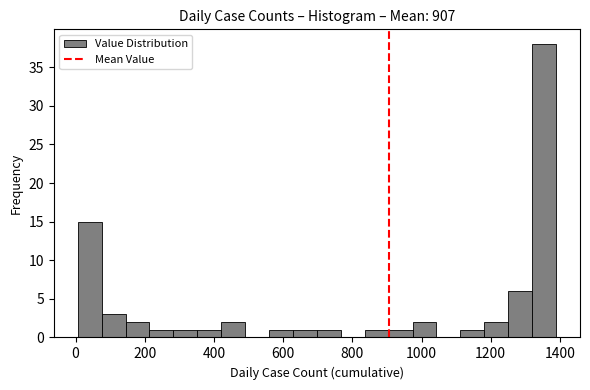

Read against the x-axis, roughly where is the centre of the tallest bar?

1360